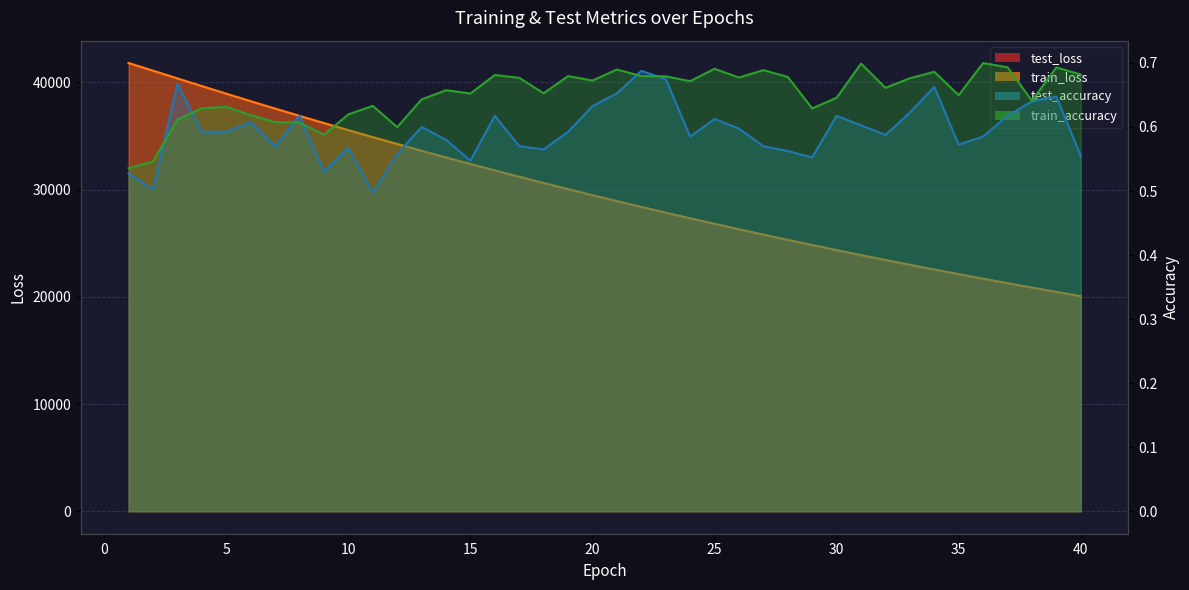

What is the maximum value for test_accuracy?

0.7